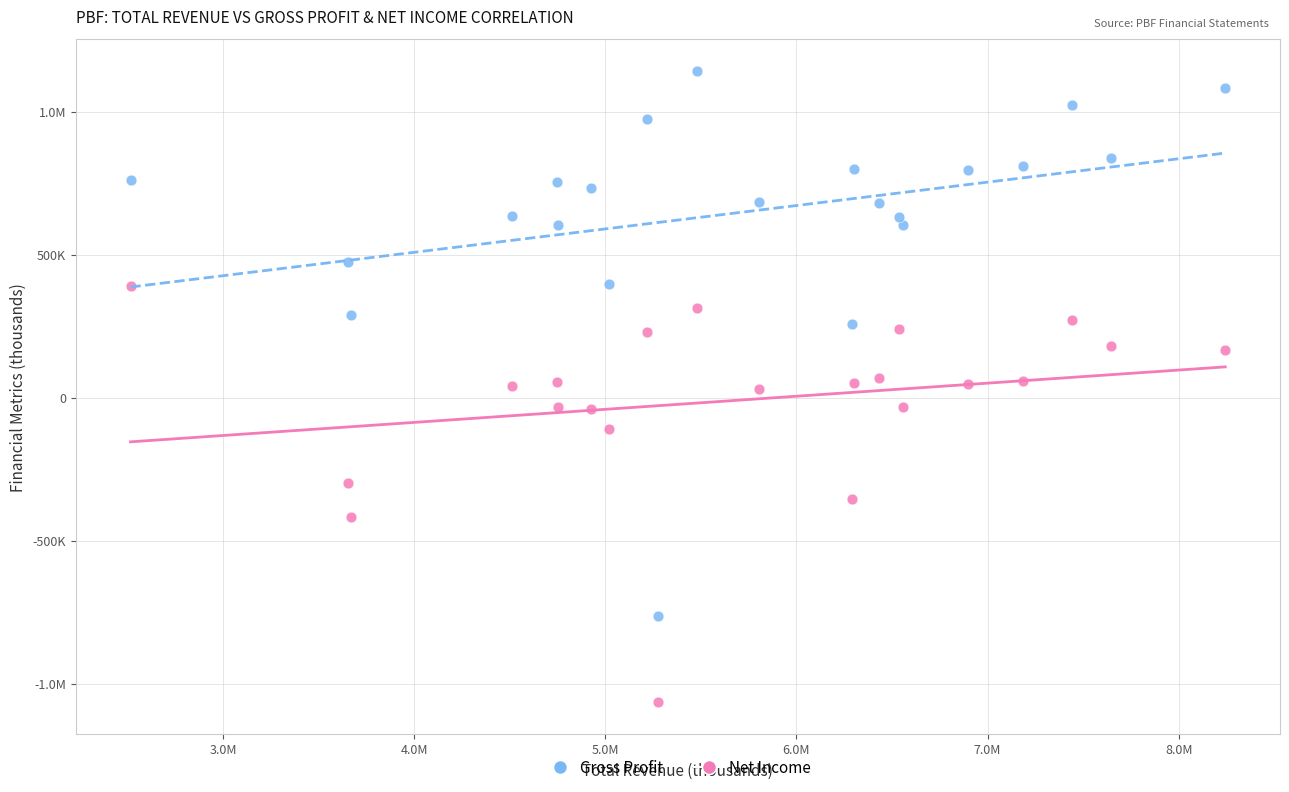

What are all the series names shown in the legend?

Gross Profit, Net Income